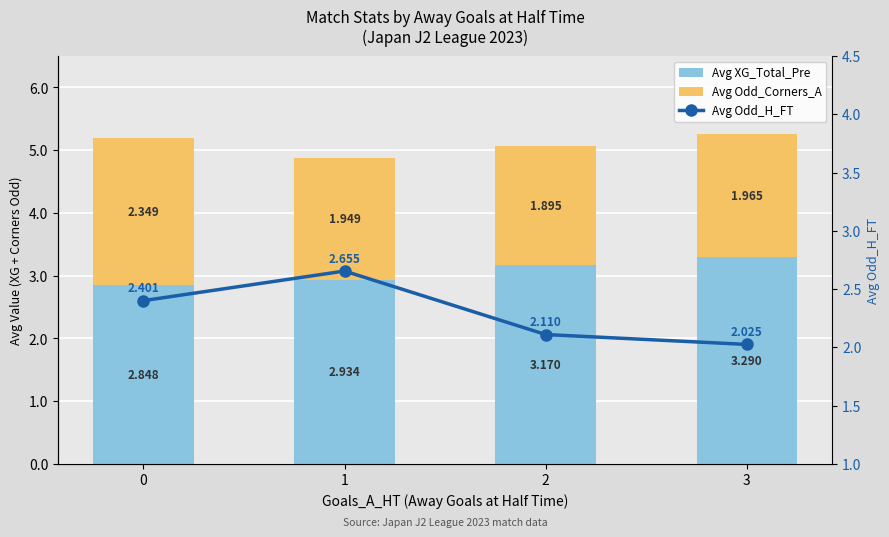

Which series has the largest total across all categories?

Avg XG_Total_Pre